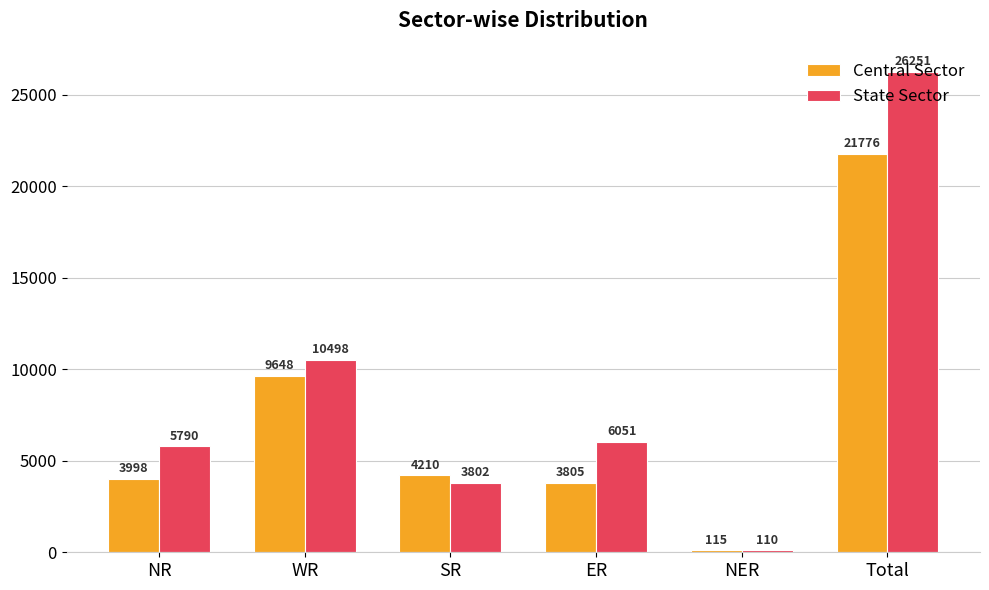

At how many categories does at least one series exceed 4767?

4